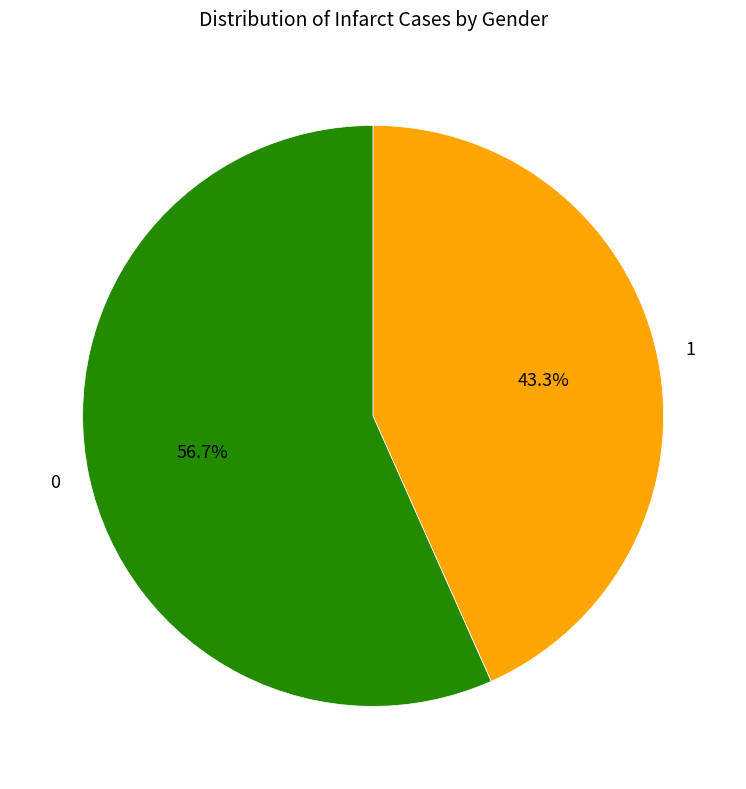

How many slices are in this pie chart?

2